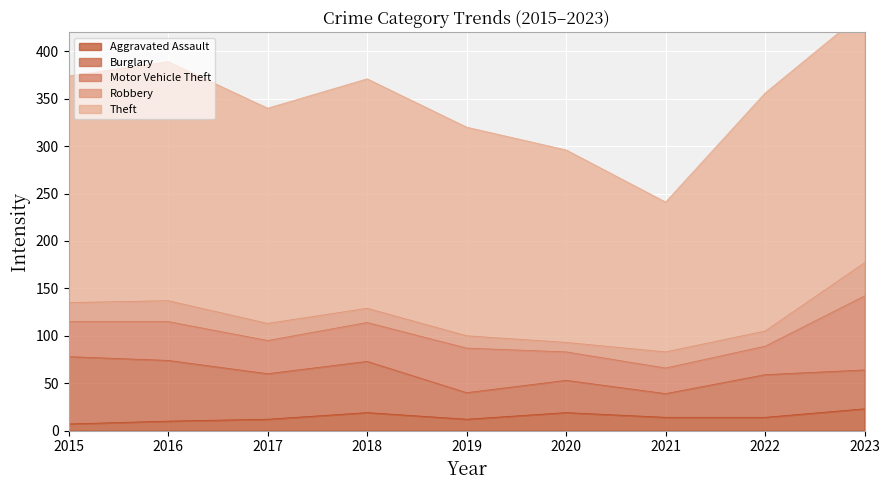

Which series has the largest total across all categories?

Theft